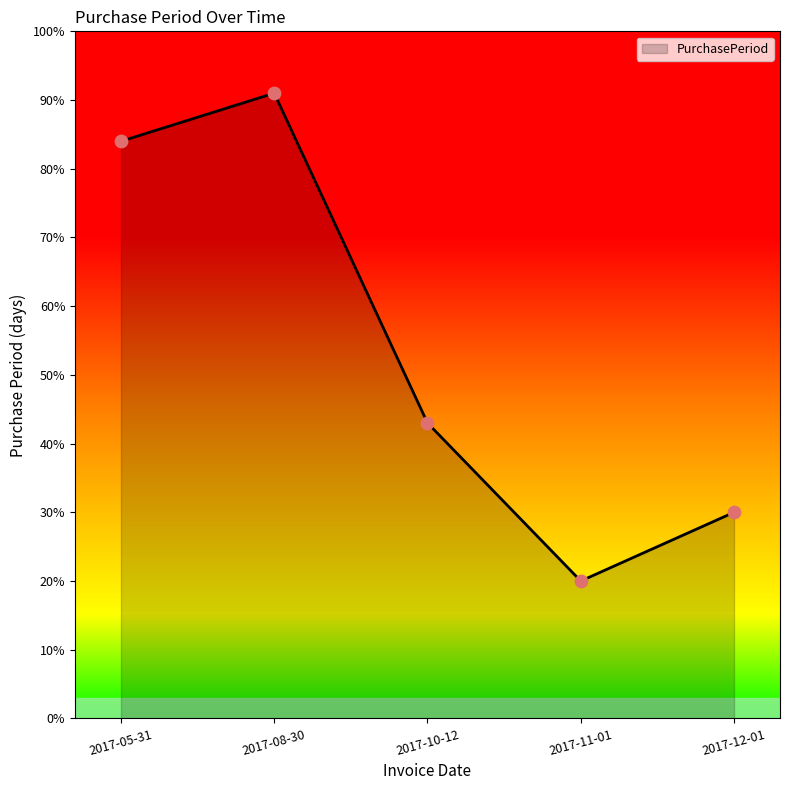

What is the change in value from 2017-05-31 to 2017-08-30?

+7